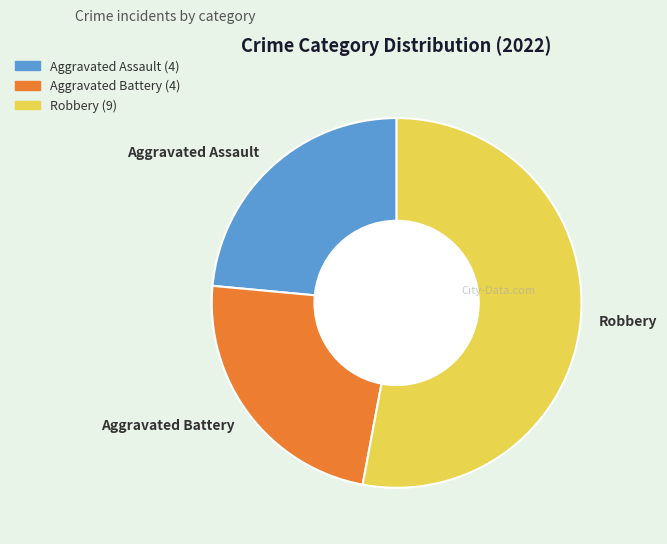

True or false: Aggravated Assault accounts for 24% of the total.

True